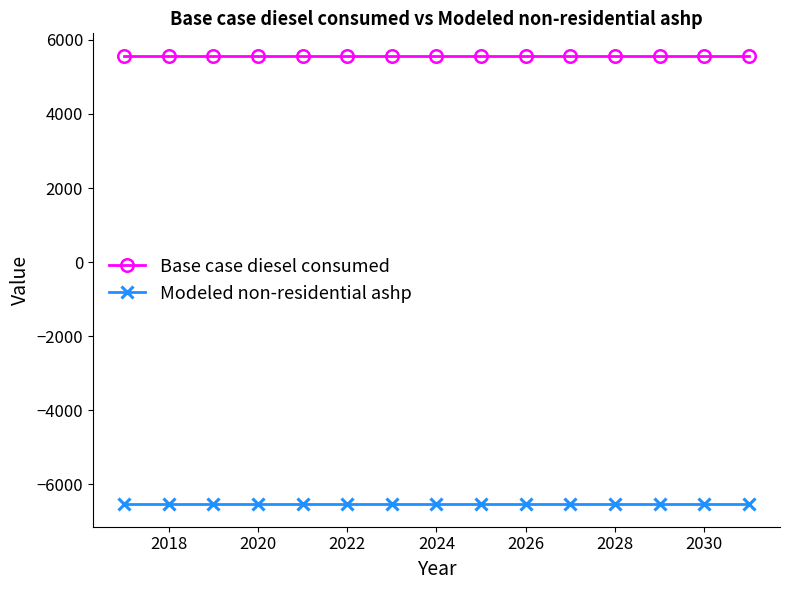

Rank the series by their average value, from lowest to highest.

Modeled non-residential ashp, Base case diesel consumed